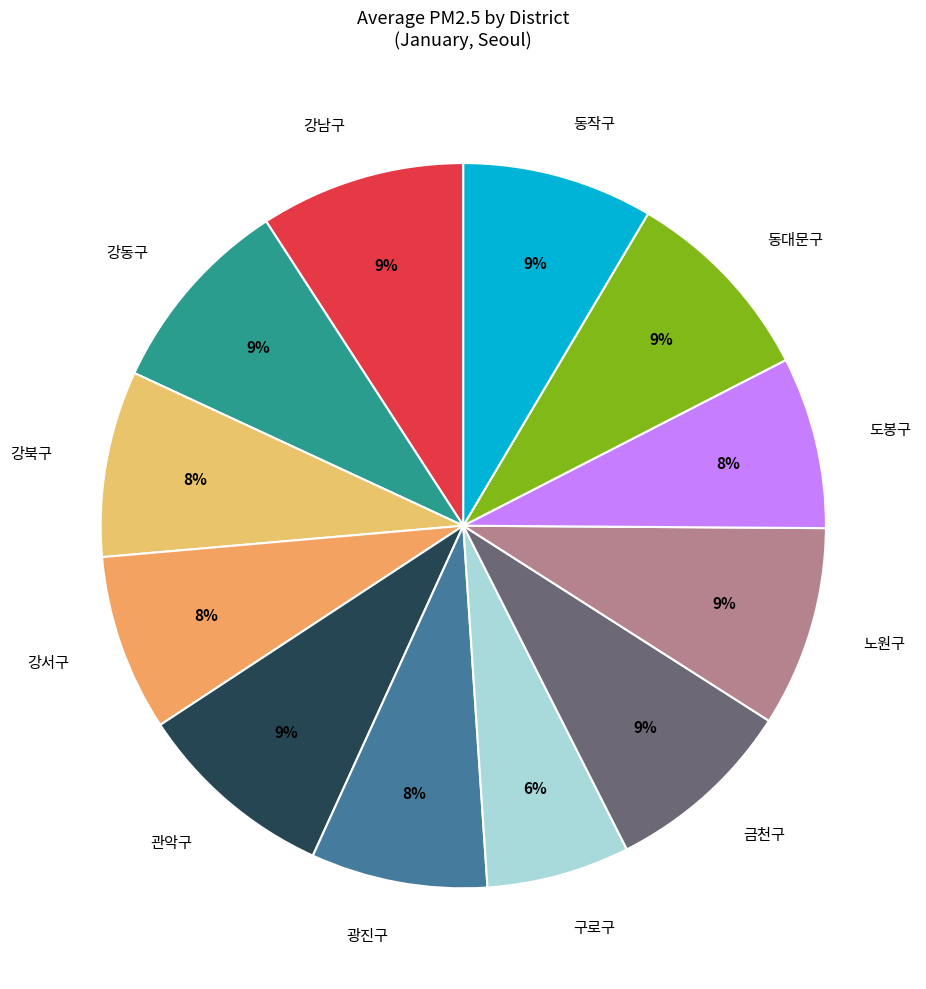

Which category has the smallest portion of the pie?

구로구